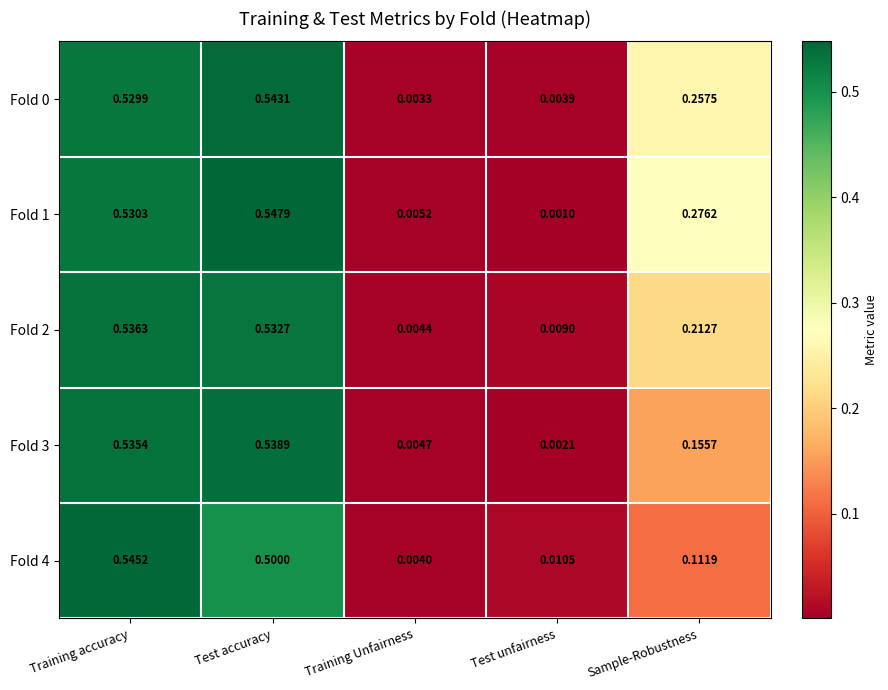

At how many categories does at least one series exceed 0?

5